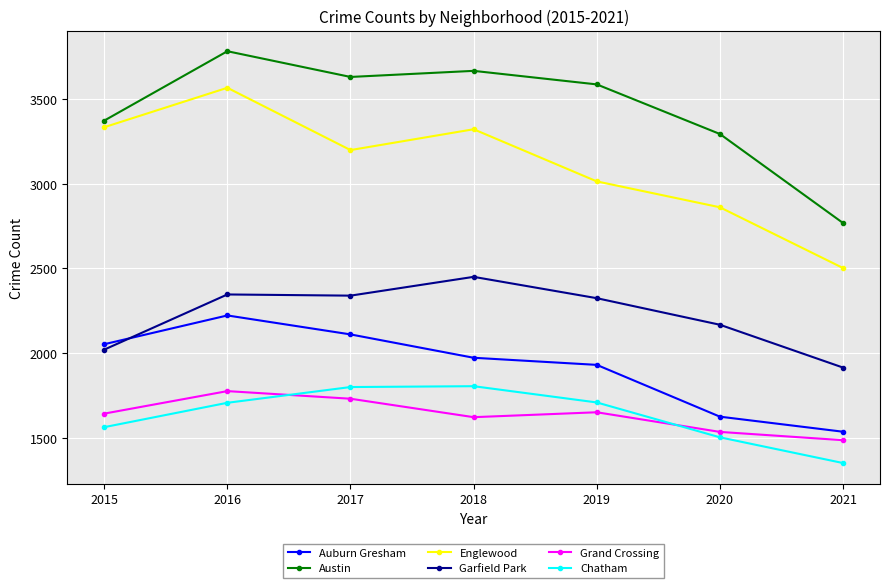

What is the value of the Grand Crossing point at the 4th from the left?

1621